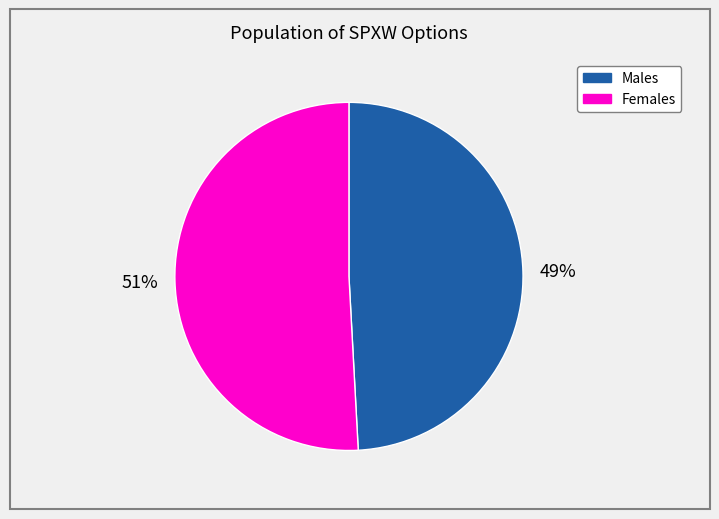

How many slices are in this pie chart?

2